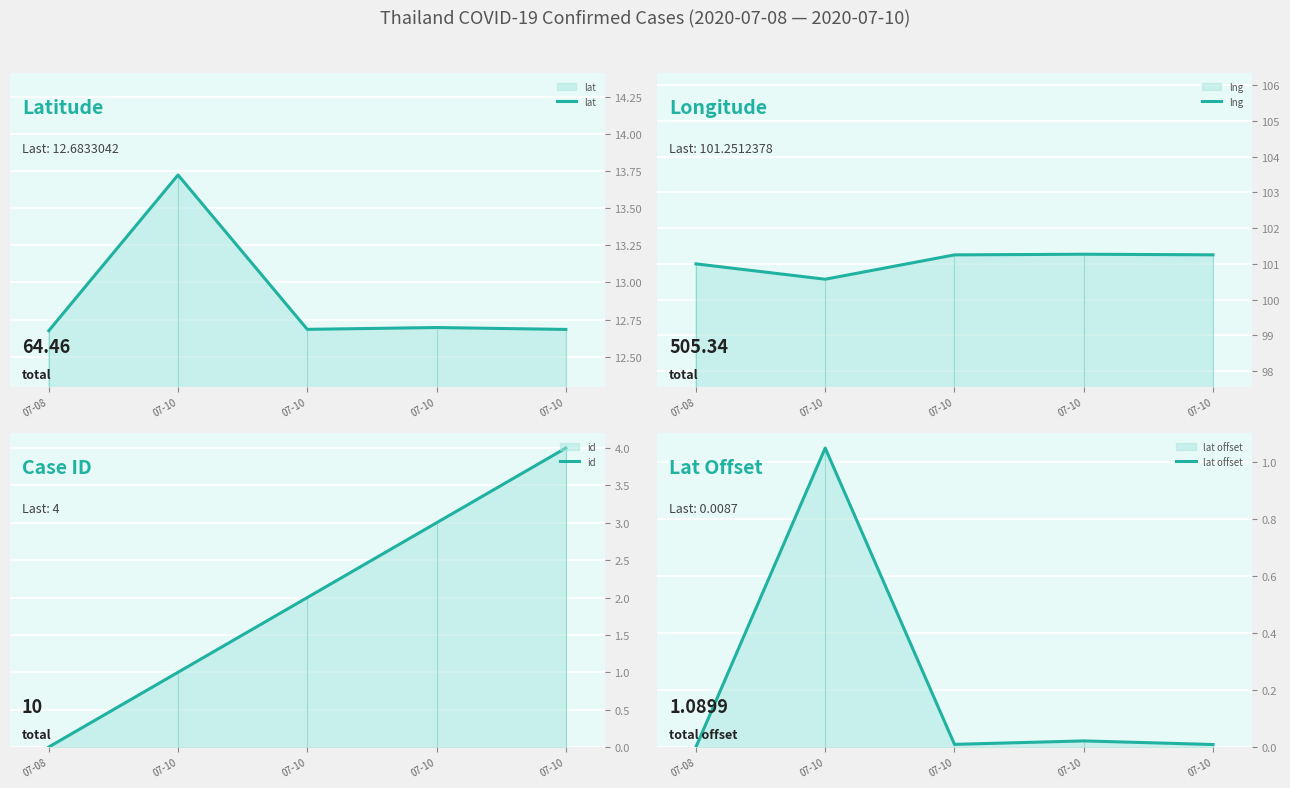

At 07-08, list the series in order from smallest to largest.

id, lat offset, lat, lng